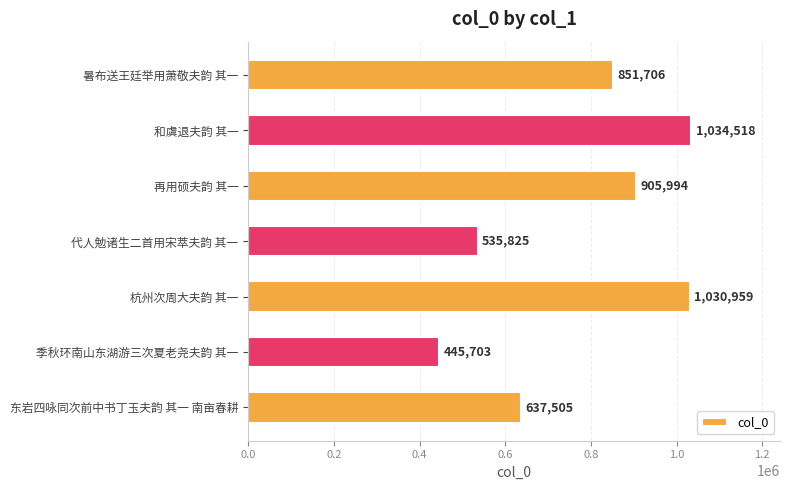

What is the difference between the values at 再用硕夫韵 其一 and 和虞退夫韵 其一?

128524